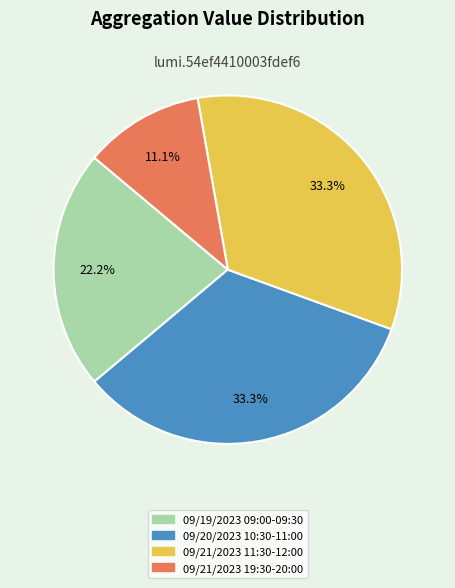

The 09/21/2023 19:30-20:00 slice represents 11% of the pie. True or false?

True